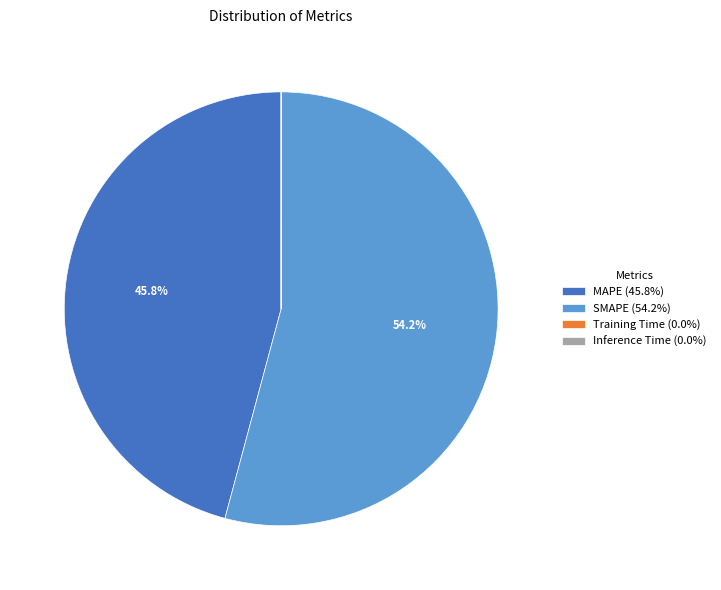

How much of the chart is everything except MAPE?

54.2%